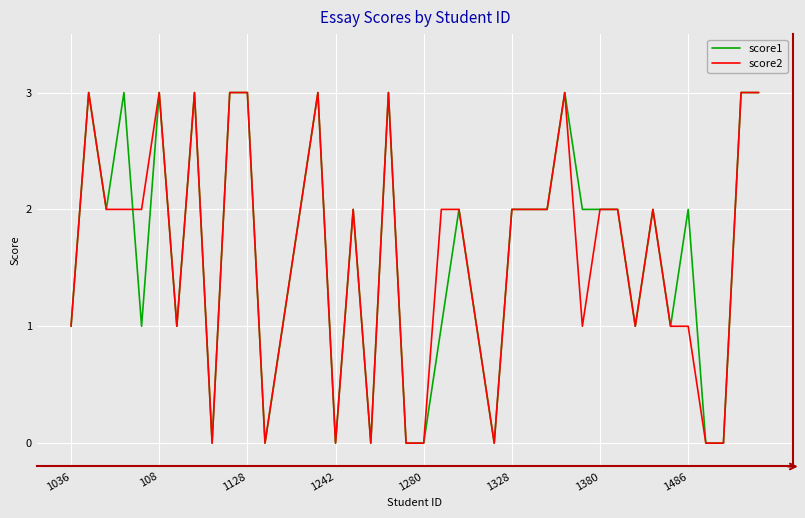

Is it true that score2 equals 1 at 108?

False